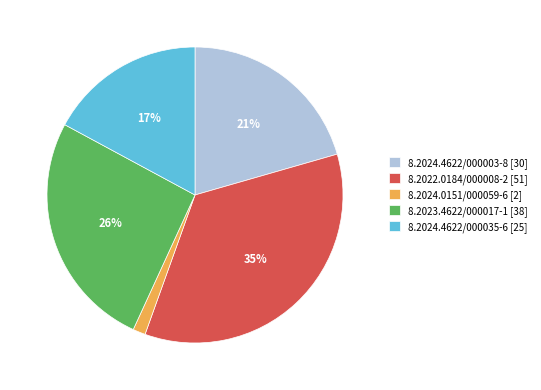

The 8.2023.4622/000017-1 [38] slice represents 26% of the pie. True or false?

True